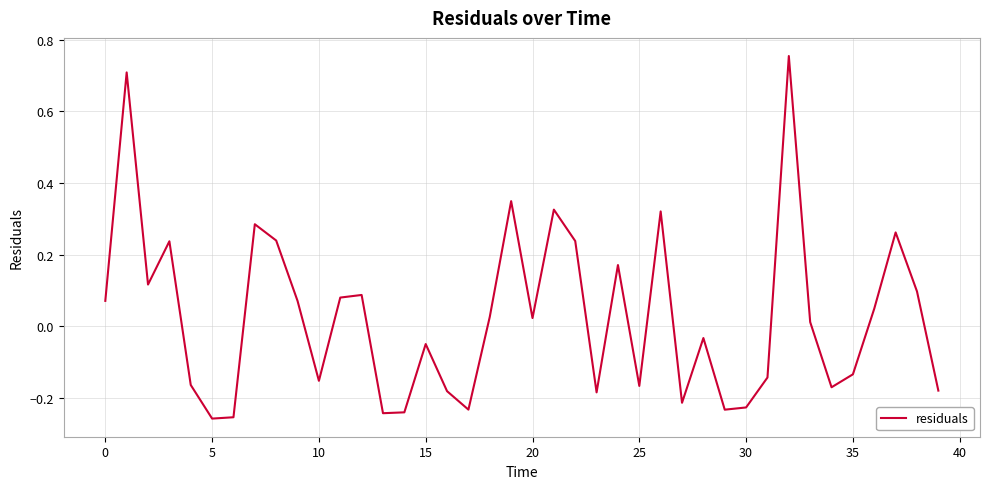

What is the difference between the maximum and minimum values?

1.0